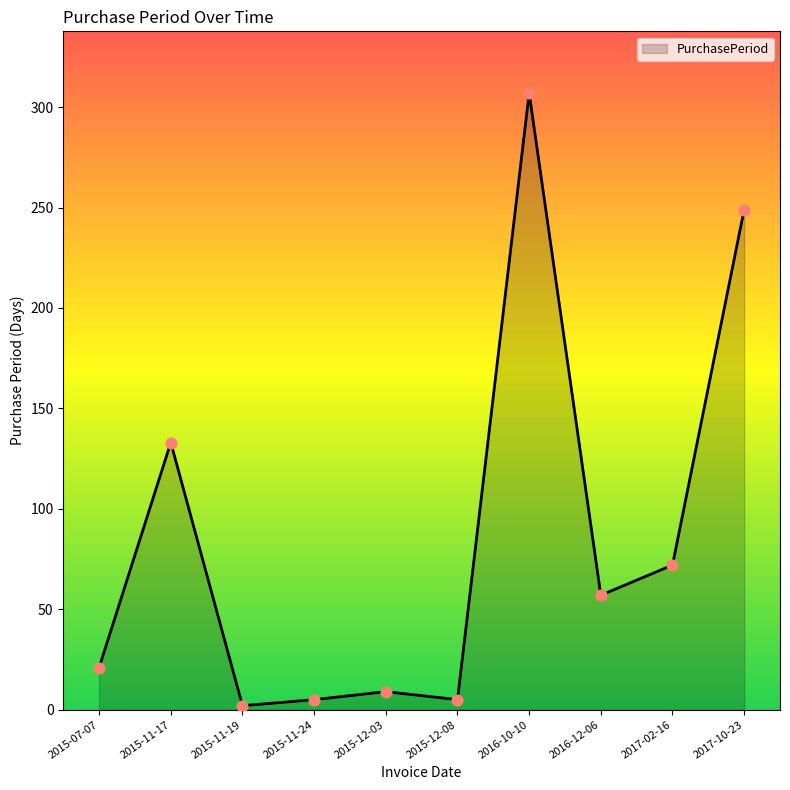

Which has a higher value, 2017-10-23 or 2015-07-07?

2017-10-23